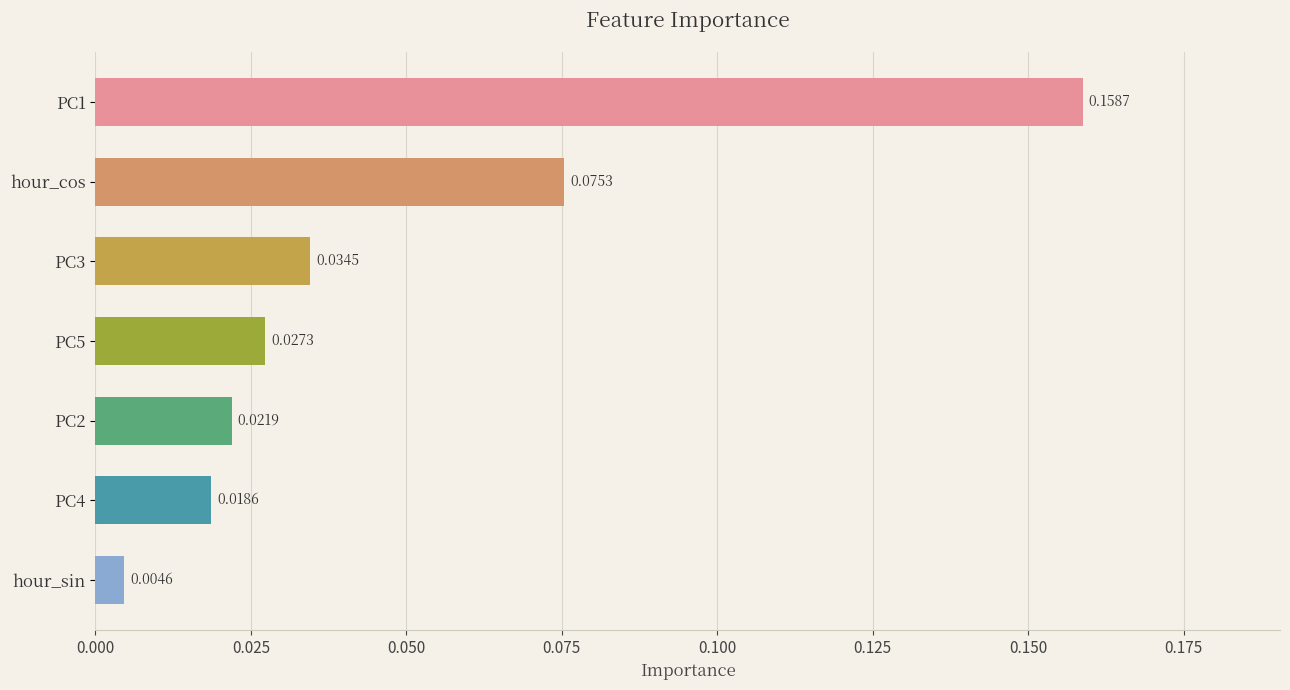

Which has a higher value, hour_sin or PC2?

PC2